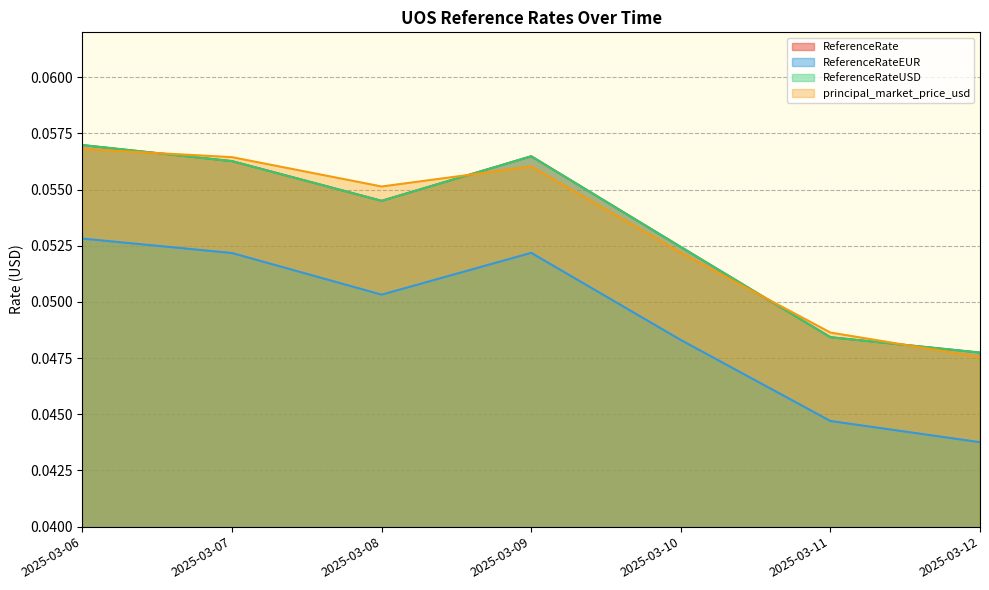

True or false: ReferenceRateUSD has a value of 0.1 at 2025-03-09.

True